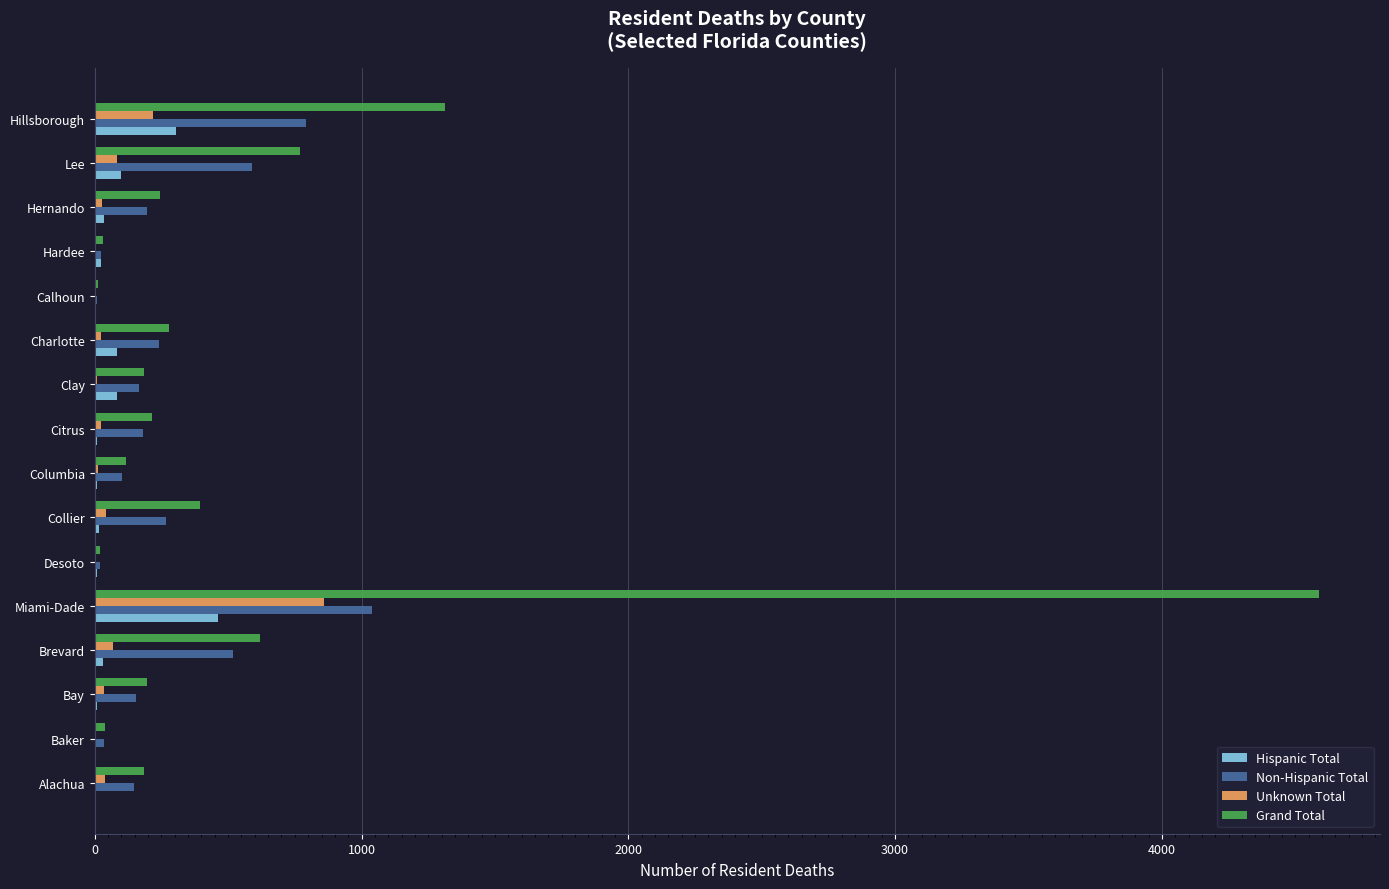

At which label does Grand Total reach its peak?

Miami-Dade